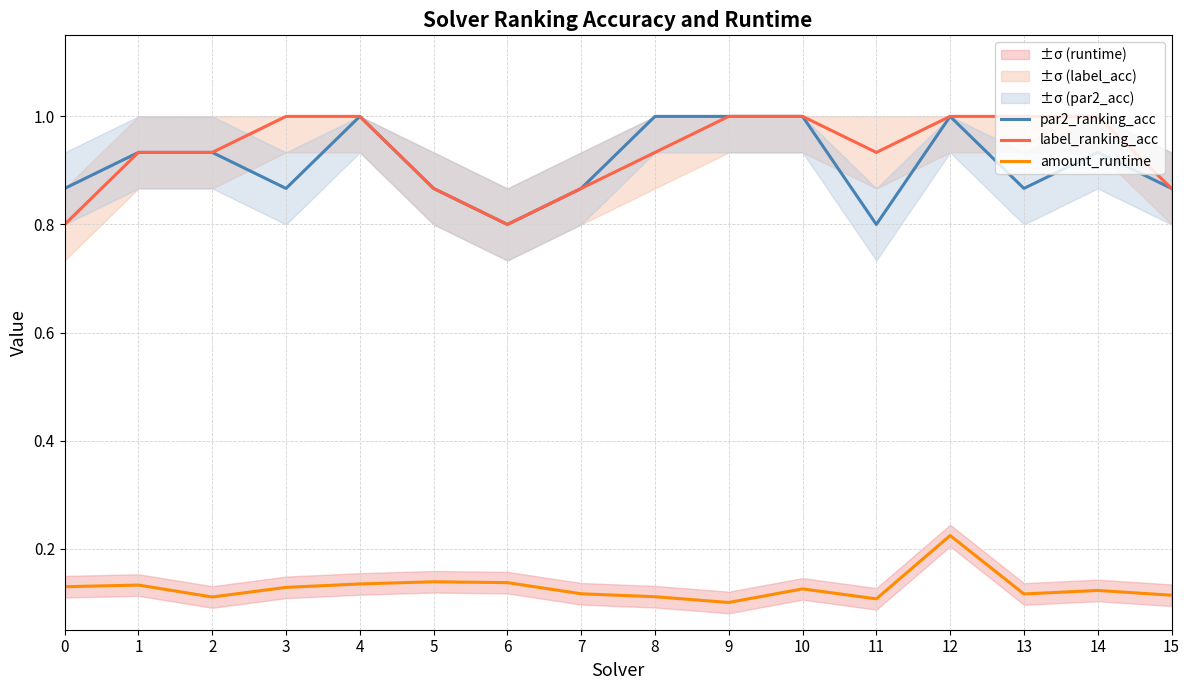

Reading left to right, what are all the values shown in this chart?

par2_ranking_acc: 0=0.9	1=0.9	2=0.9	3=0.9	4=1.0	5=0.9	6=0.8	7=0.9	8=1.0	9=1.0	10=1.0	11=0.8	12=1.0	13=0.9	14=0.9	15=0.9
label_ranking_acc: 0=0.8	1=0.9	2=0.9	3=1.0	4=1.0	5=0.9	6=0.8	7=0.9	8=0.9	9=1.0	10=1.0	11=0.9	12=1.0	13=1.0	14=1.0	15=0.9
amount_runtime: 0=0.1	1=0.1	2=0.1	3=0.1	4=0.1	5=0.1	6=0.1	7=0.1	8=0.1	9=0.1	10=0.1	11=0.1	12=0.2	13=0.1	14=0.1	15=0.1